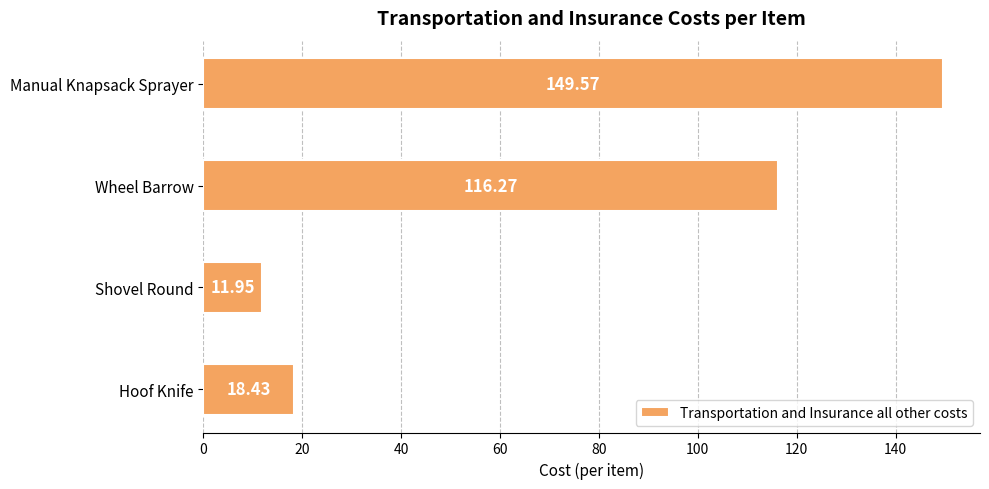

At which label is the value closest to 80?

Wheel Barrow